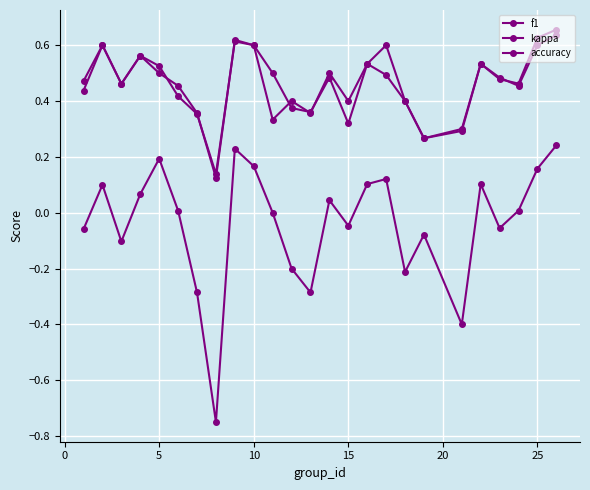

Does the chart have visible grid lines?

Yes